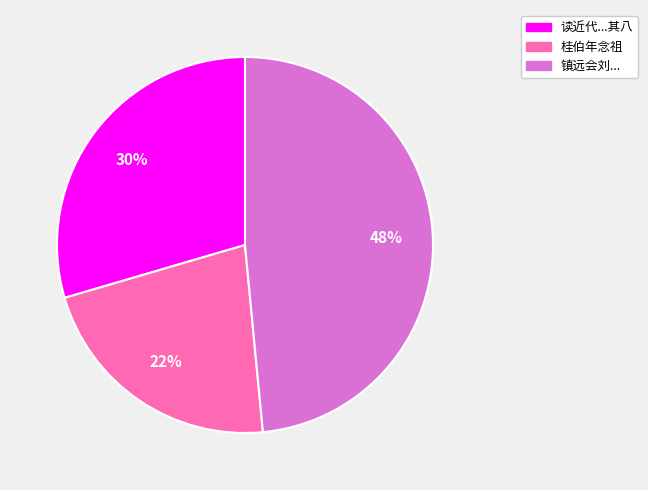

What is the largest slice in the pie chart?

镇远会刘...